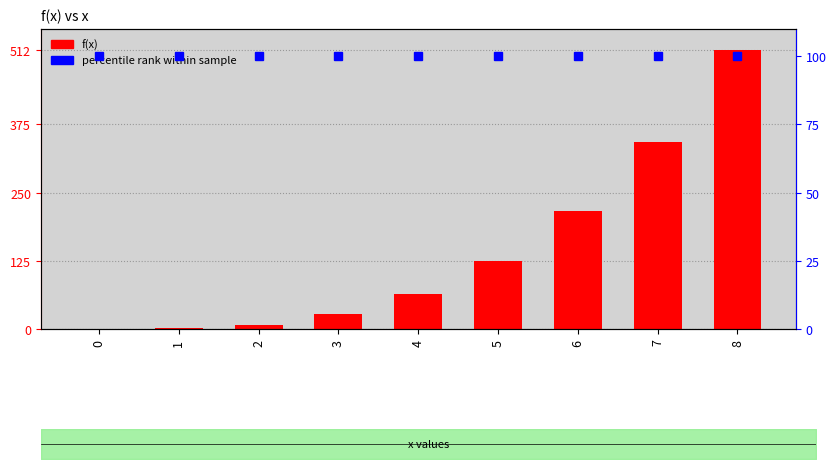

Reading left to right, what are all the values shown in this chart?

0=0	1=1	2=8	3=27	4=64	5=125	6=216	7=343	8=512